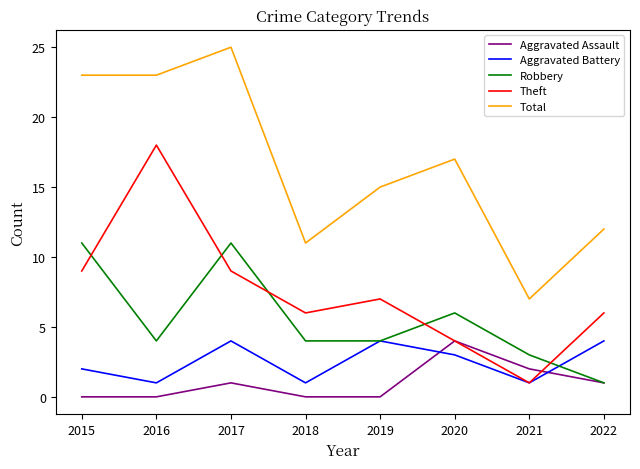

What is the difference between the Total values at 2020 and 2016?

6